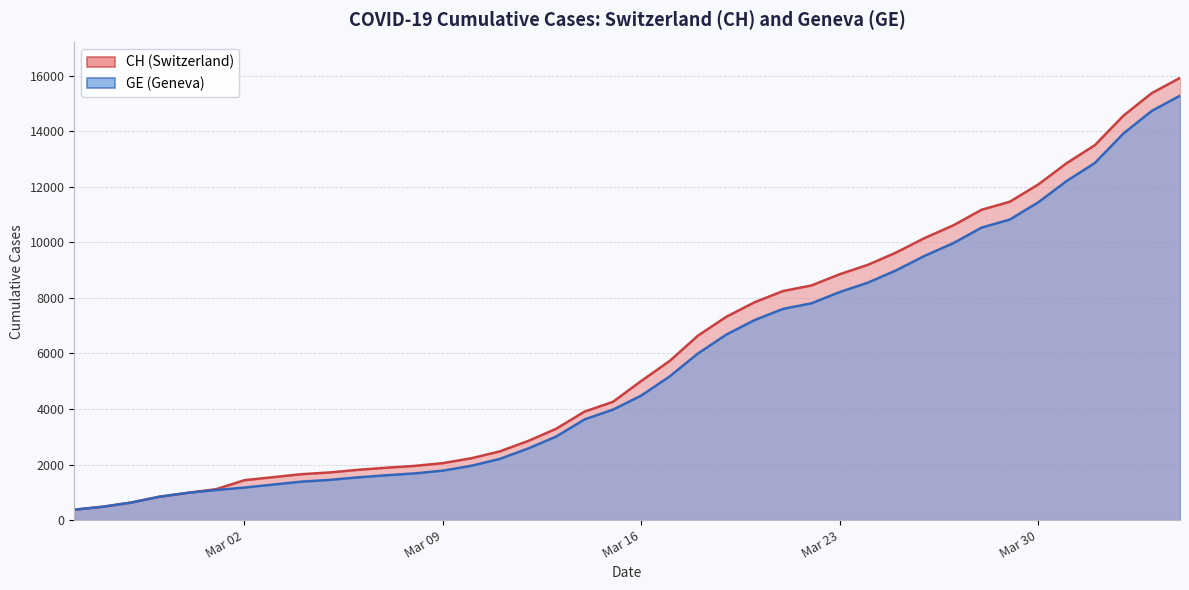

What is the smallest value displayed?

375